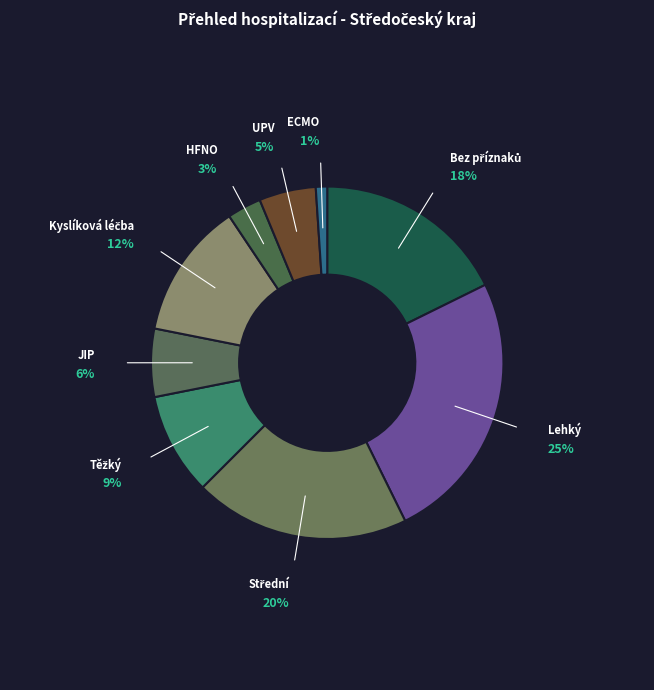

How many slices are in this pie chart?

9